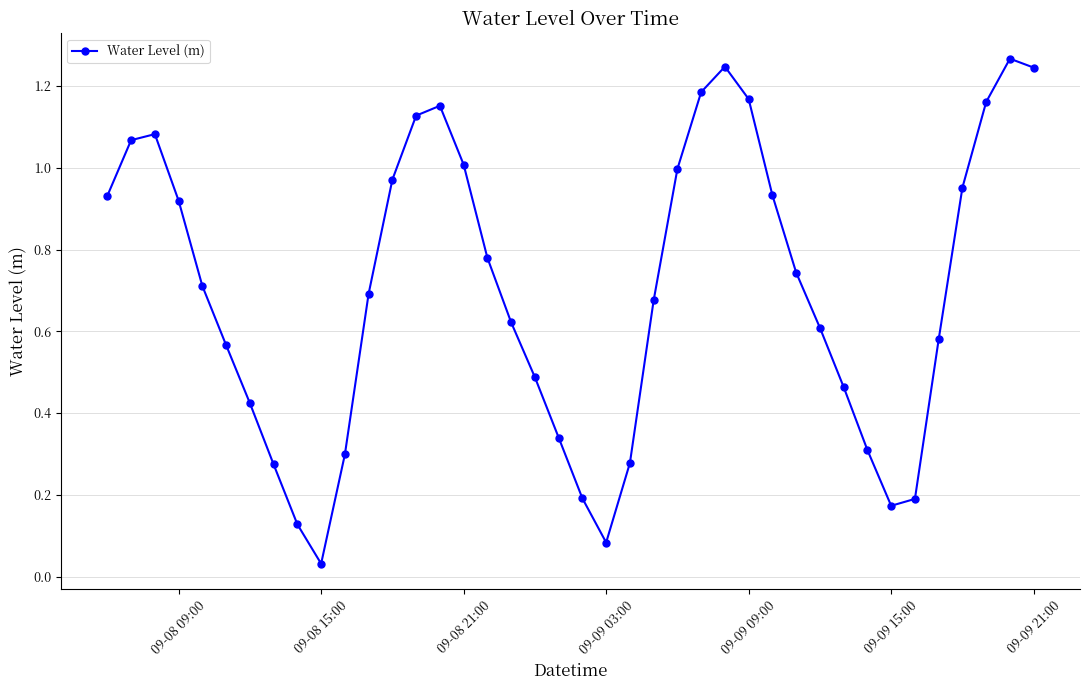

What is the sum of all values?

28.1